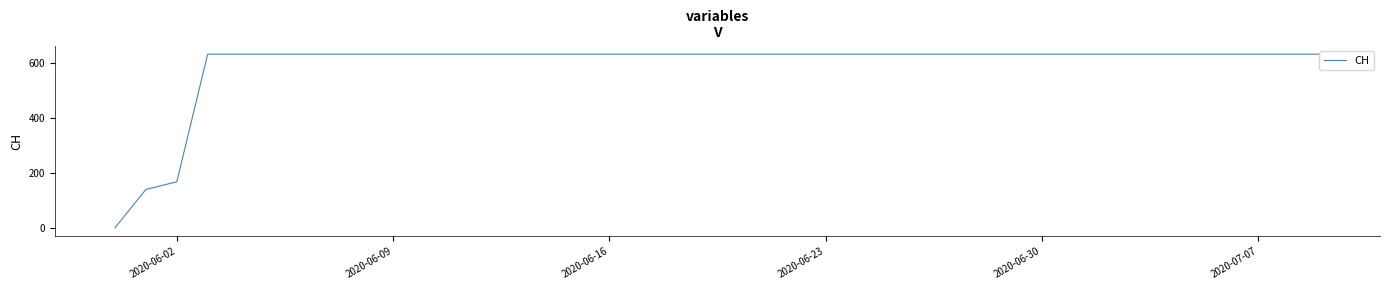

What is the difference between the maximum and minimum values?

631